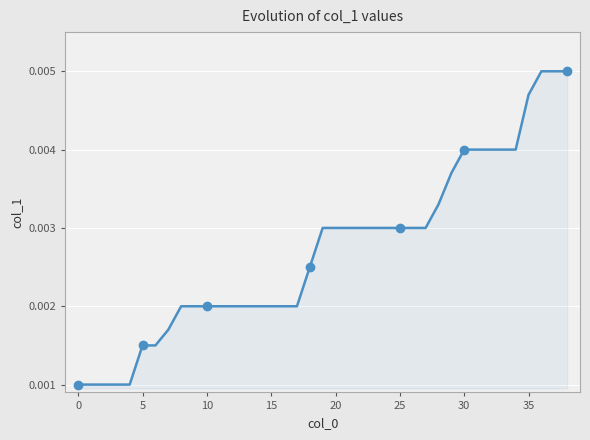

Which has a higher value, 5 or 35?

35